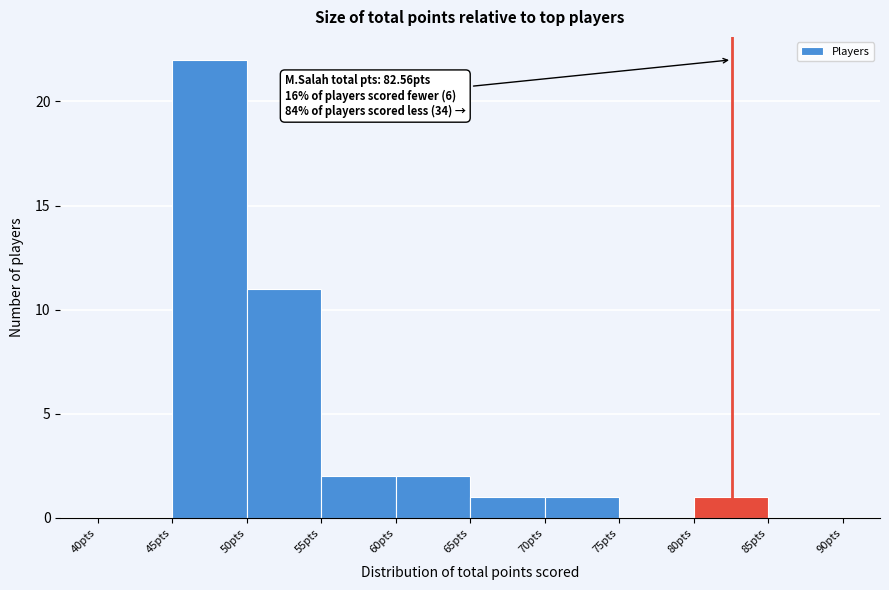

Over which range of the x-axis is the bar tallest?

45 to 50